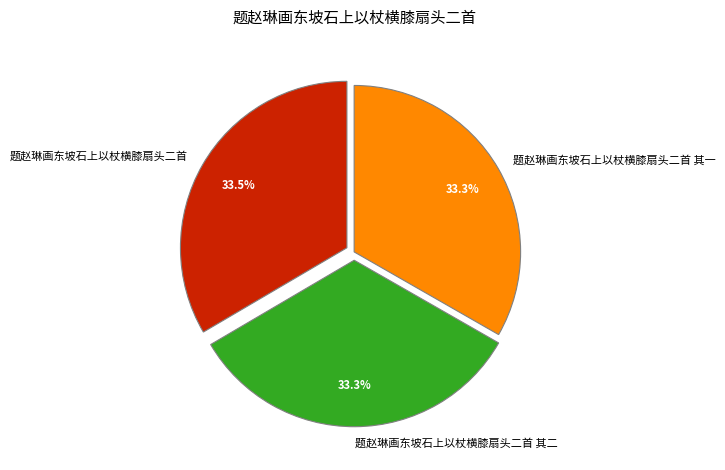

What percentage do 题赵琳画东坡石上以杖横膝扇头二首 and 题赵琳画东坡石上以杖横膝扇头二首 其二 together represent?

66.7%